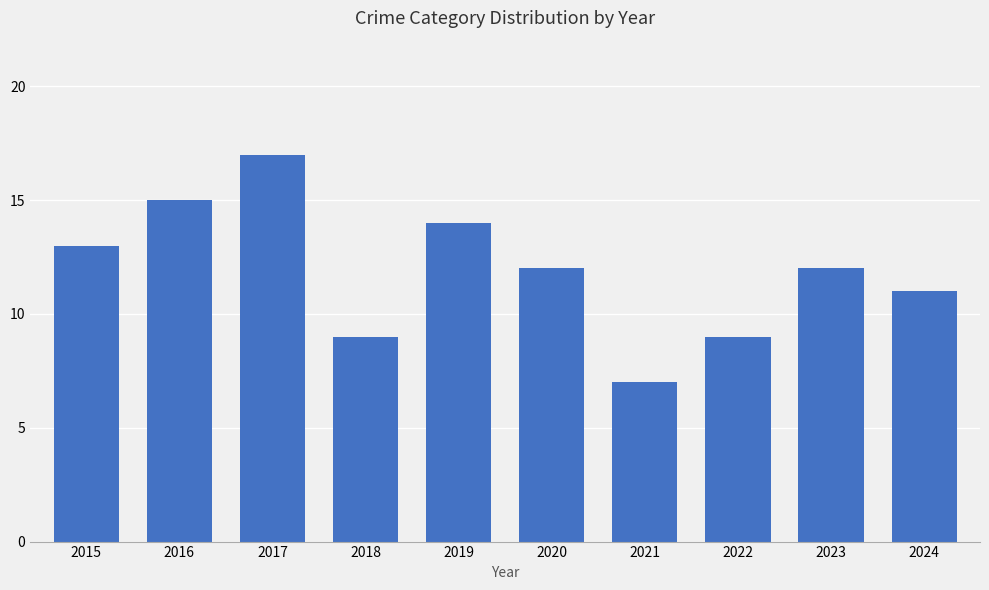

How many values are between 9 and 14?

7